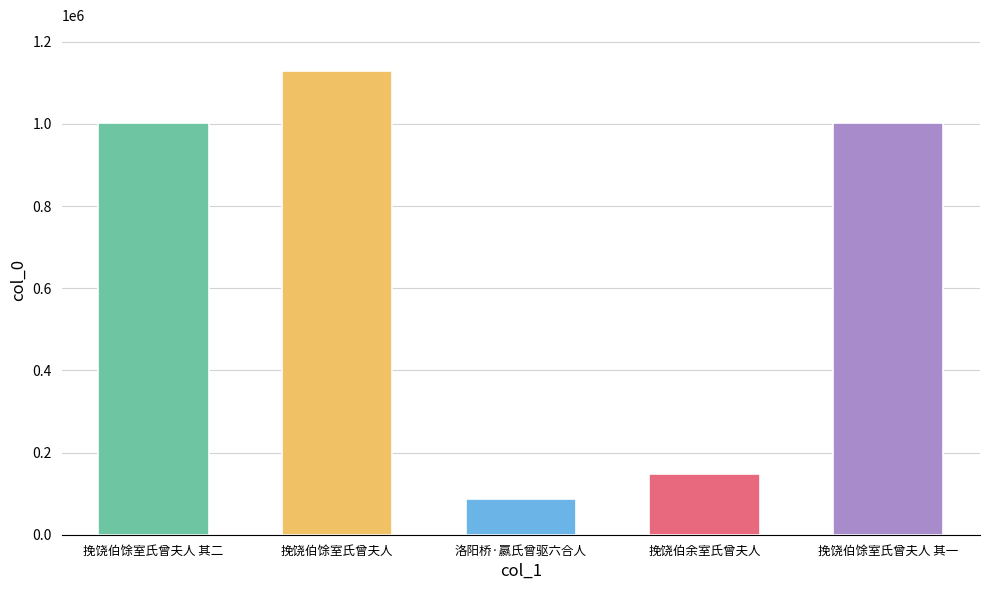

What is the label of the 5th bar from the right?

挽饶伯馀室氏曾夫人 其二